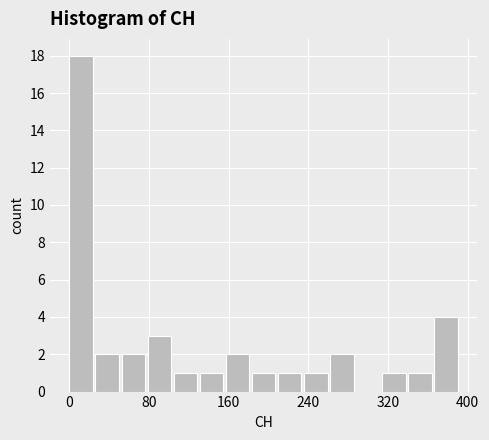

Read against the x-axis, roughly where is the centre of the tallest bar?

10